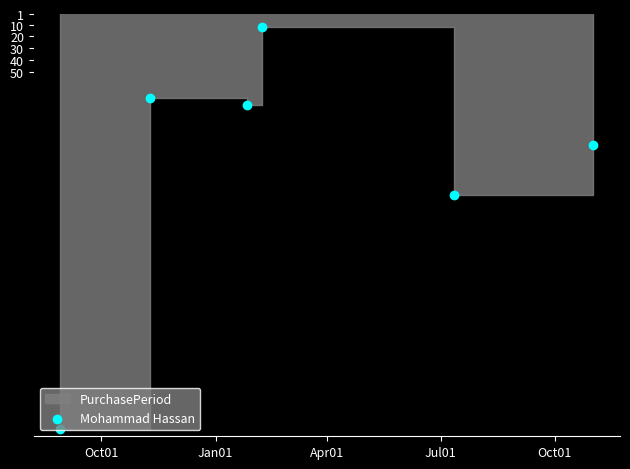

Between Jan01 and Jul01, which is larger?

Jan01